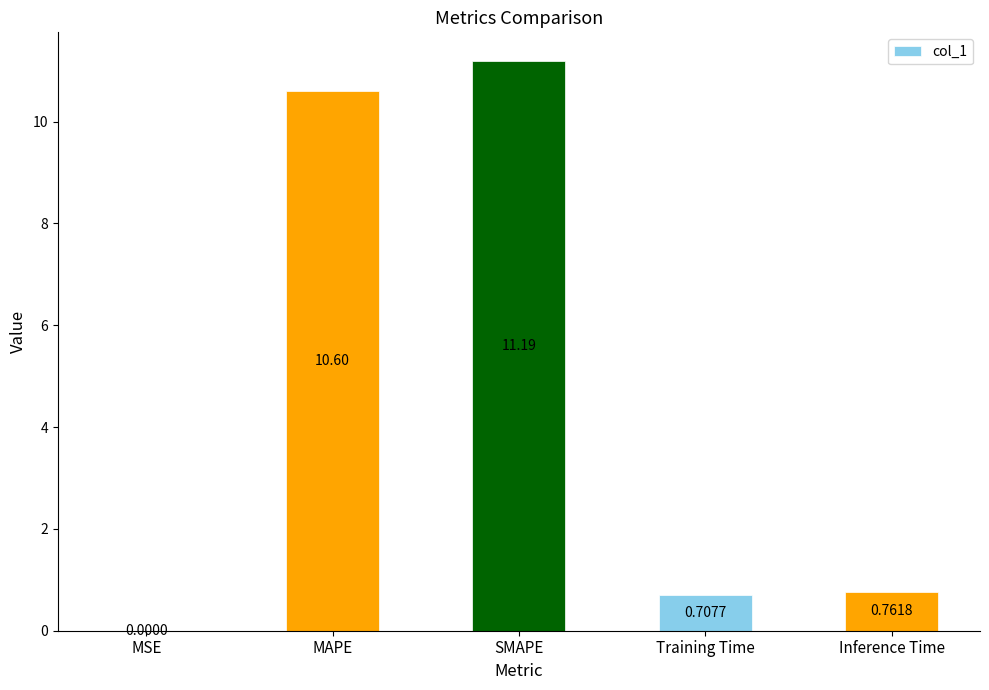

What is the sum of the values at SMAPE and MAPE?

21.8